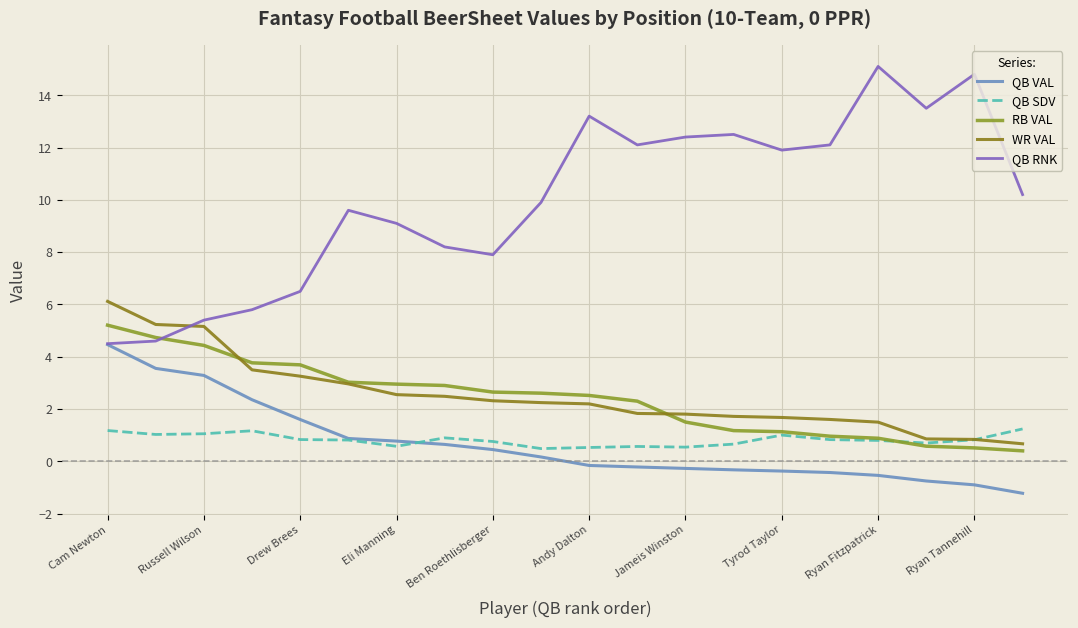

How many times do WR VAL and QB SDV cross each other?

1